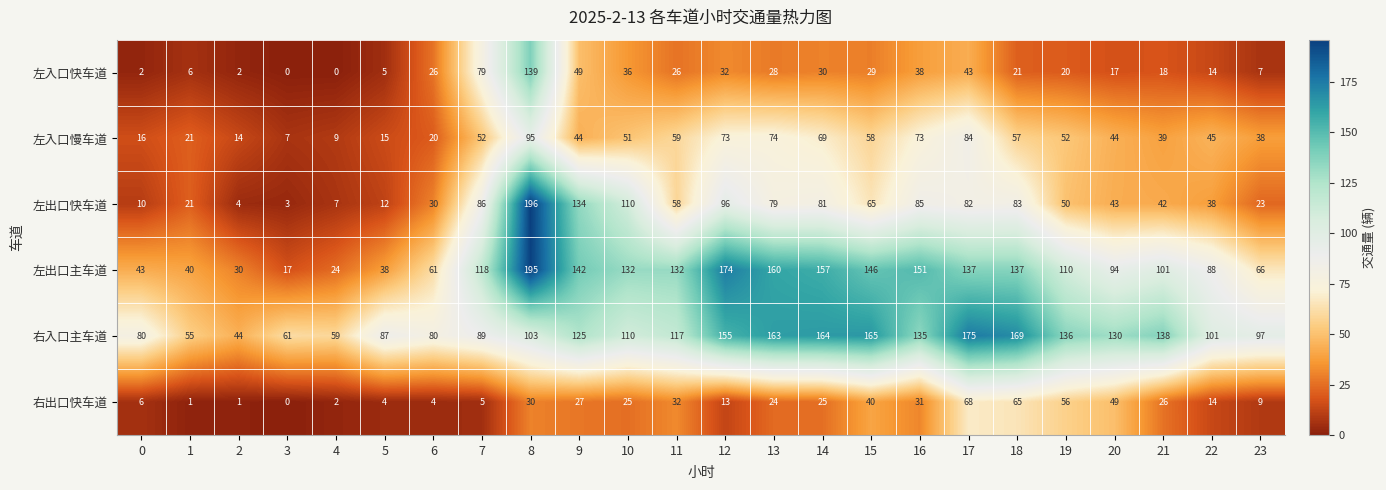

Which series has the largest total across all categories?

右入口主车道